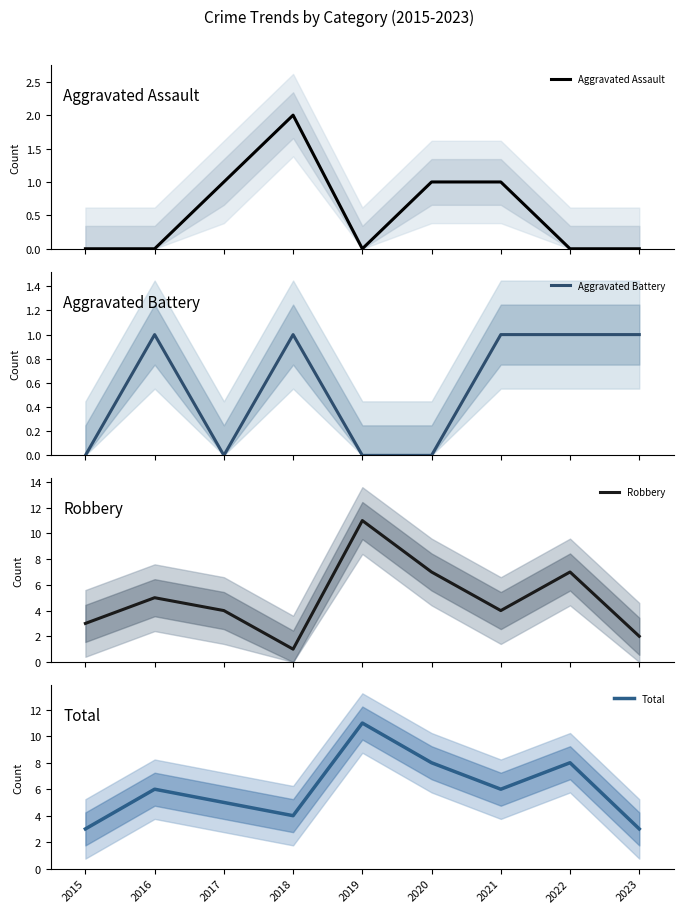

True or false: Aggravated Battery and Total cross at least once.

False